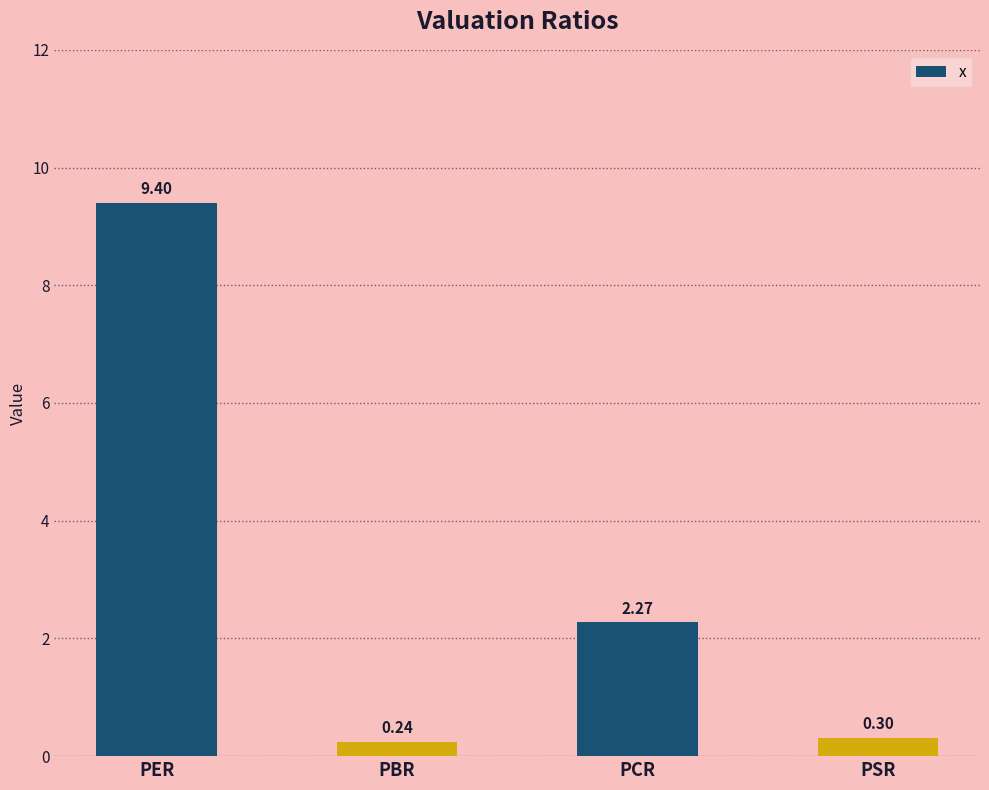

What is the label of the 3rd bar from the left?

PCR